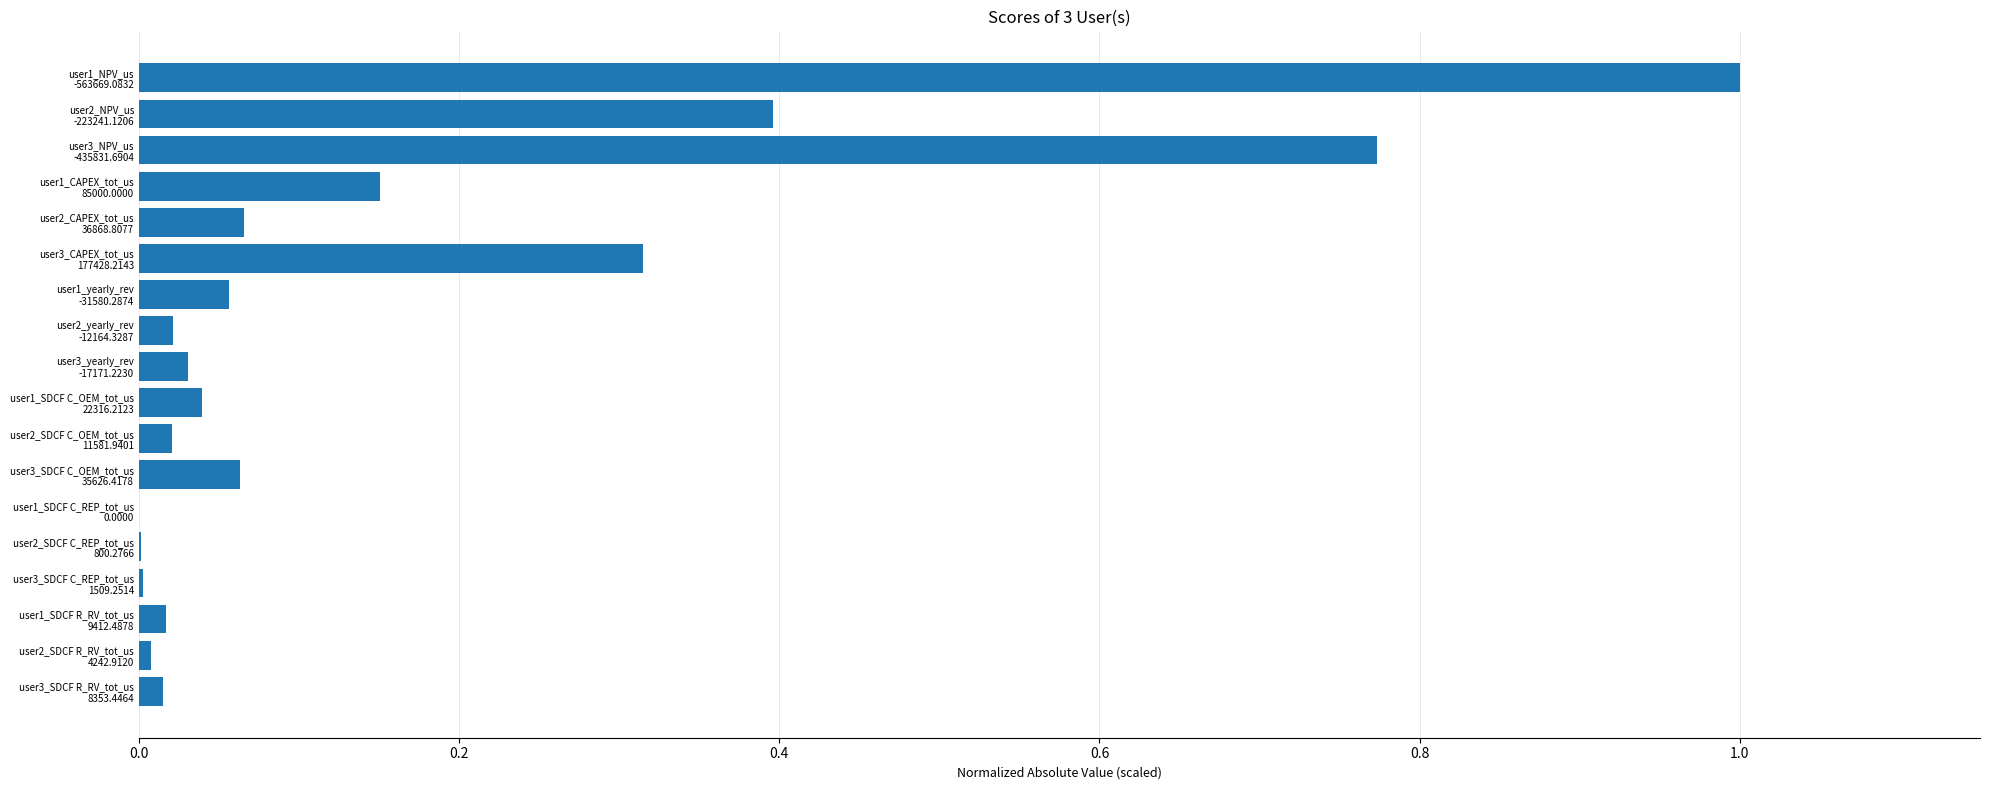

What is the sum of all values?

3.0